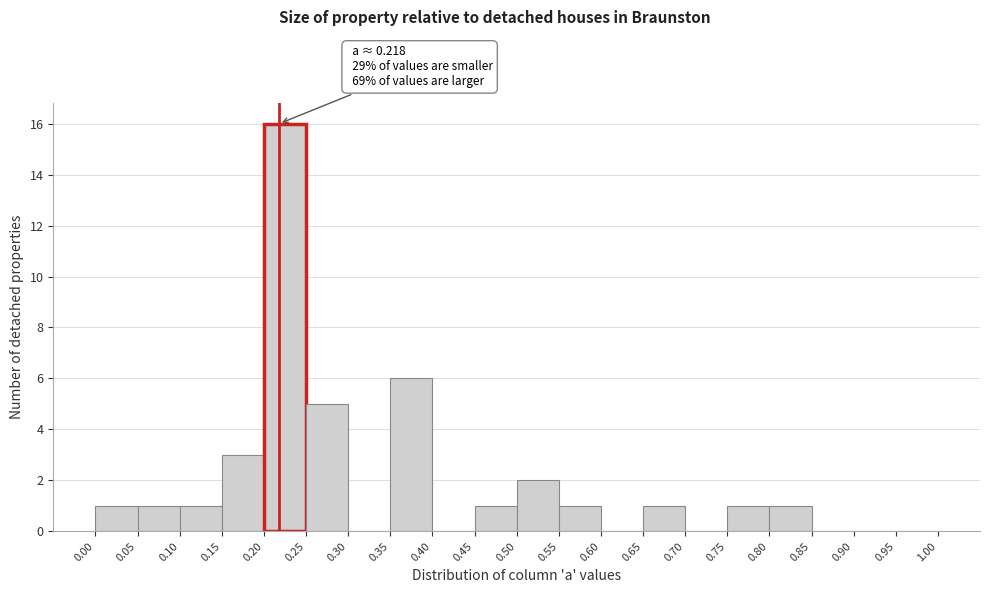

Which range on the x-axis has the tallest bar?

0.20 to 0.25